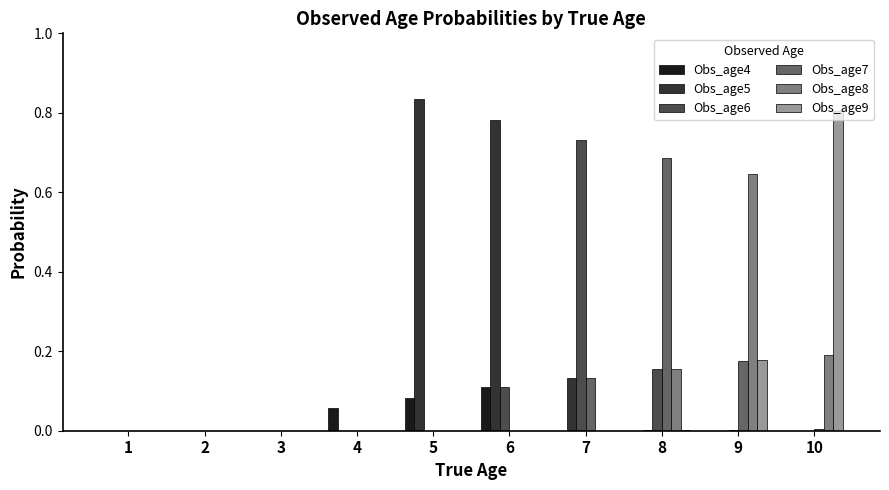

Which series has the largest total across all categories?

Obs_age5